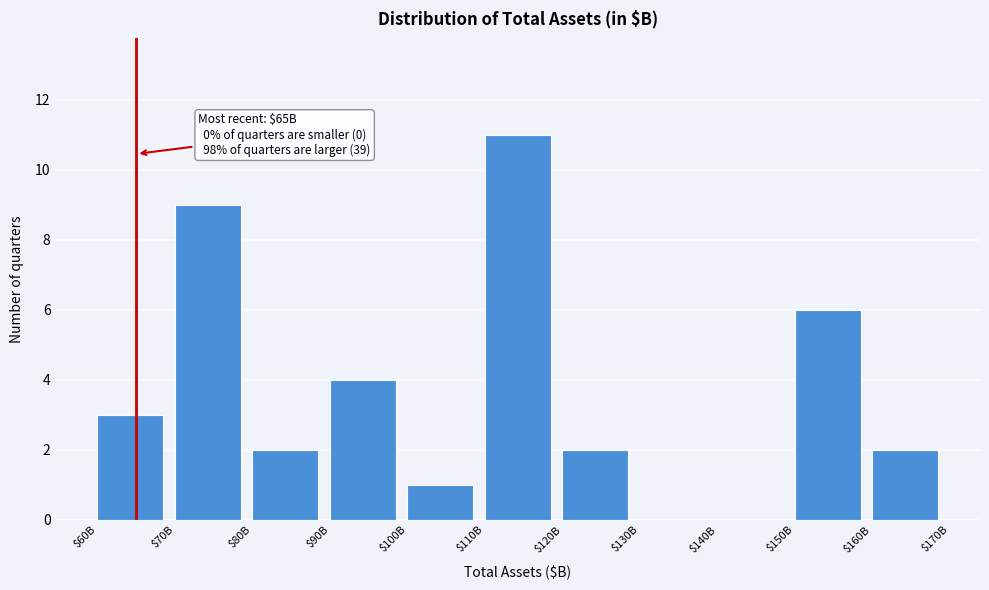

The value at $60B is 3. True or false?

True